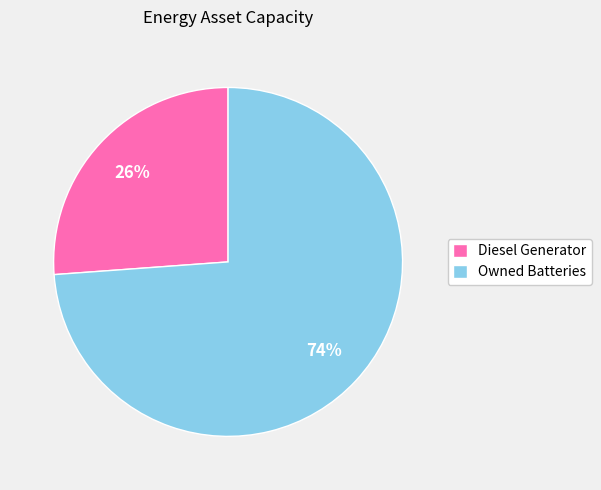

Which category accounts for the majority?

Owned Batteries